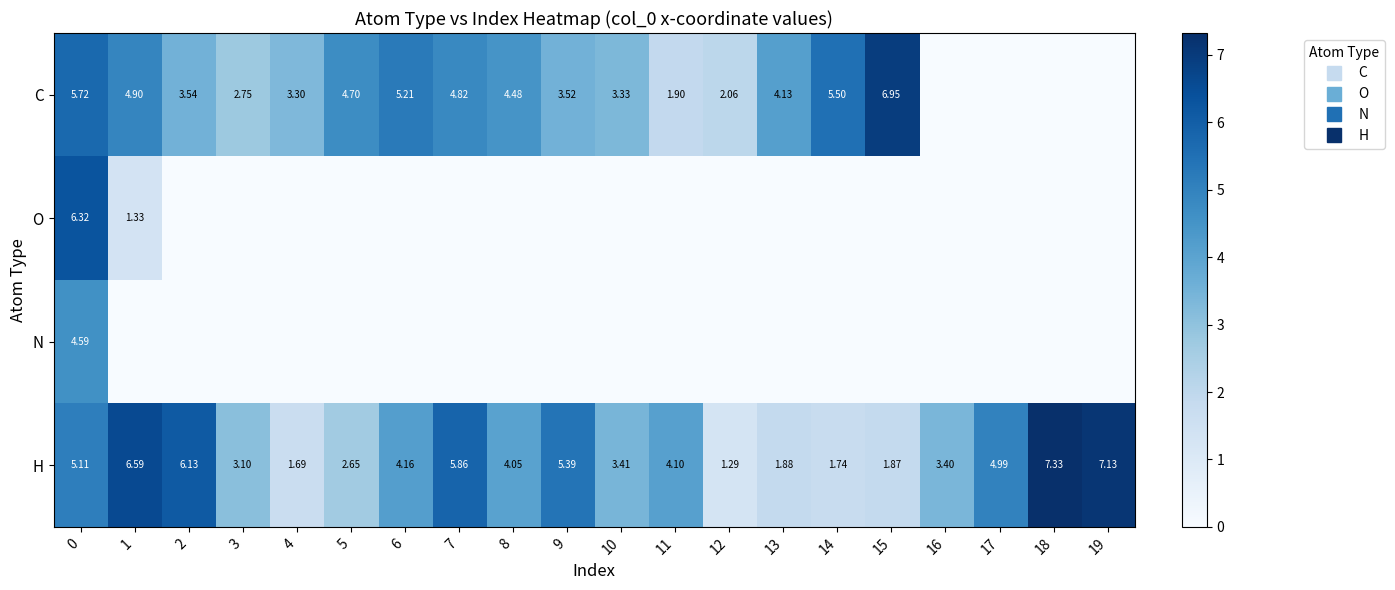

What is the average value of the H series?

4.1